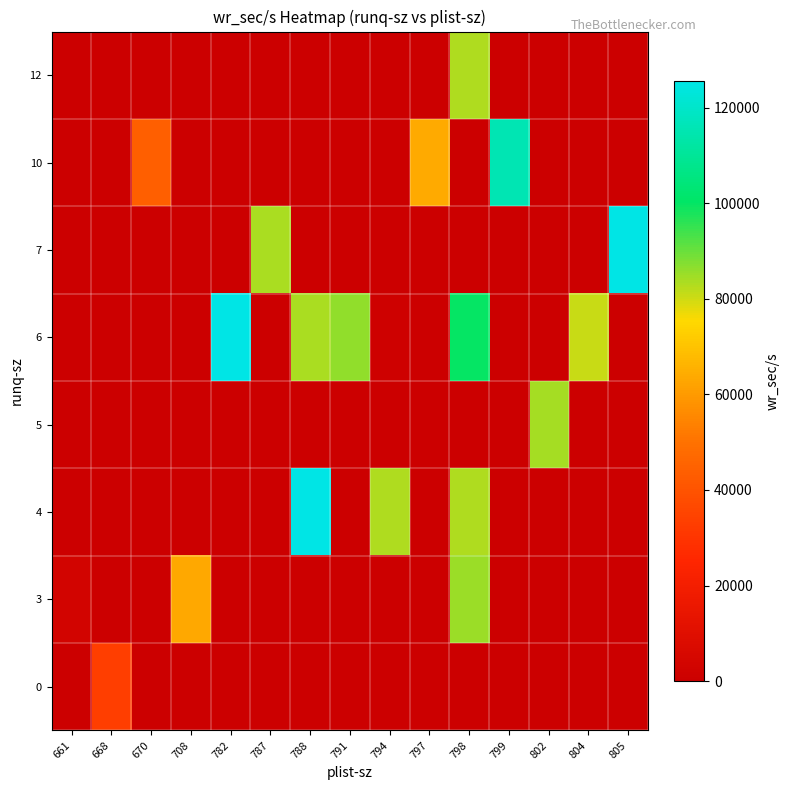

Reading left to right, list all the values displayed in this chart.

0: 661=0.0	668=32944.0	670=0.0	708=0.0	782=0.0	787=0.0	788=0.0	791=0.0	794=0.0	797=0.0	798=0.0	799=0.0	802=0.0	804=0.0	805=0.0
3: 661=3153.6	668=0.0	670=0.0	708=63596.8	782=0.0	787=0.0	788=0.0	791=0.0	794=0.0	797=0.0	798=85086.4	799=0.0	802=0.0	804=0.0	805=0.0
4: 661=0.0	668=0.0	670=0.0	708=0.0	782=0.0	787=0.0	788=125414.4	791=0.0	794=83320.0	797=0.0	798=83217.6	799=0.0	802=0.0	804=0.0	805=0.0
5: 661=0.0	668=0.0	670=0.0	708=0.0	782=0.0	787=0.0	788=0.0	791=0.0	794=0.0	797=0.0	798=0.0	799=0.0	802=84310.4	804=0.0	805=0.0
6: 661=0.0	668=0.0	670=0.0	708=0.0	782=125598.4	787=0.0	788=83593.6	791=86142.4	794=1252.8	797=0.0	798=99801.6	799=0.0	802=0.0	804=80683.2	805=0.0
7: 661=0.0	668=0.0	670=0.0	708=0.0	782=0.0	787=83640.0	788=0.0	791=0.0	794=0.0	797=0.0	798=0.0	799=0.0	802=0.0	804=0.0	805=125160.0
10: 661=0.0	668=0.0	670=43880.0	708=0.0	782=0.0	787=0.0	788=0.0	791=0.0	794=0.0	797=63976.0	798=0.0	799=115574.4	802=0.0	804=0.0	805=0.0
12: 661=0.0	668=0.0	670=0.0	708=0.0	782=0.0	787=0.0	788=0.0	791=0.0	794=0.0	797=0.0	798=83272.0	799=0.0	802=0.0	804=0.0	805=0.0